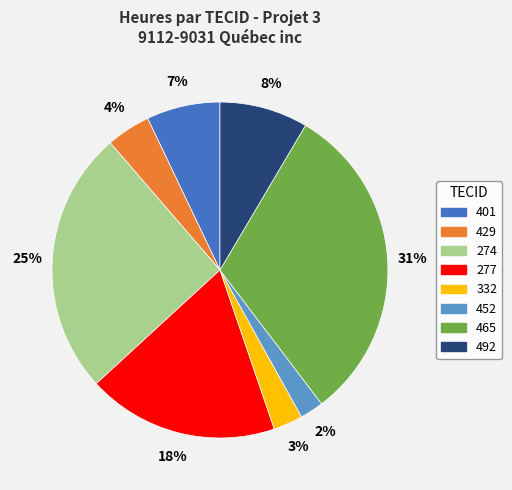

Count the number of slices in the pie.

8